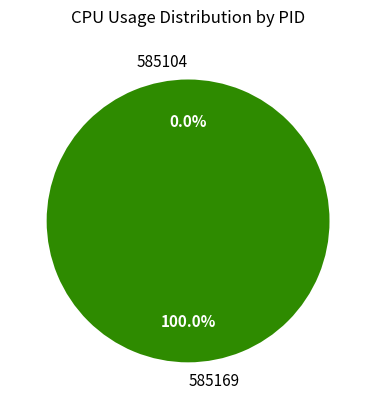

Between 585104 and 585169, which is larger?

585169